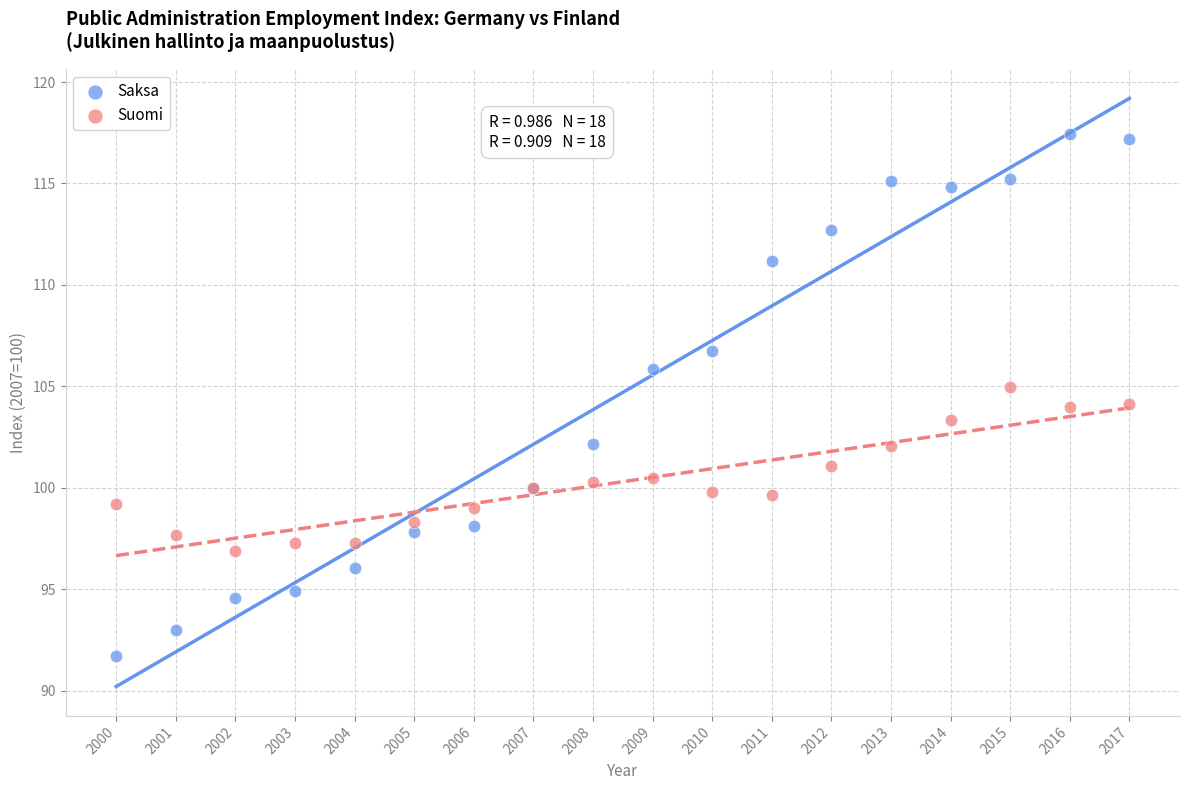

Which series reaches the maximum Y coordinate?

Saksa